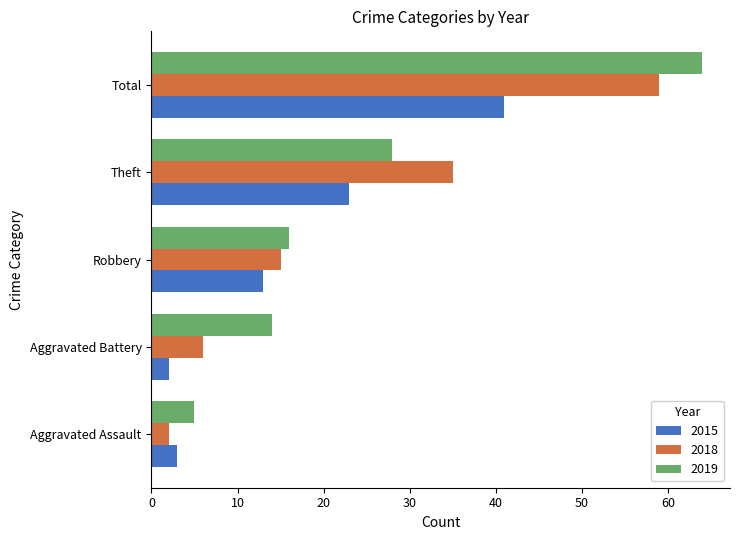

Rank the series by their maximum value, from highest to lowest.

2019, 2018, 2015